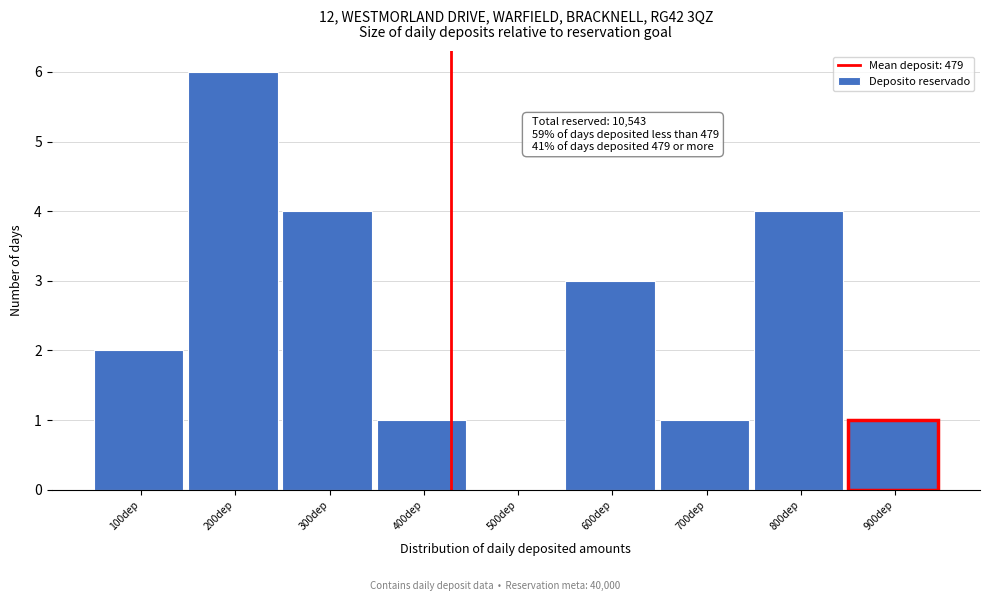

What value does the data have at 800dep?

4